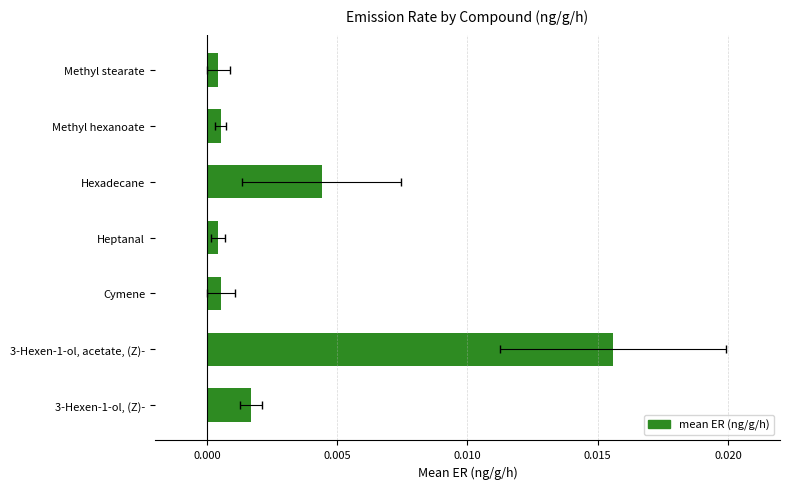

Is it true that the value at 0.000 is 0.0?

True